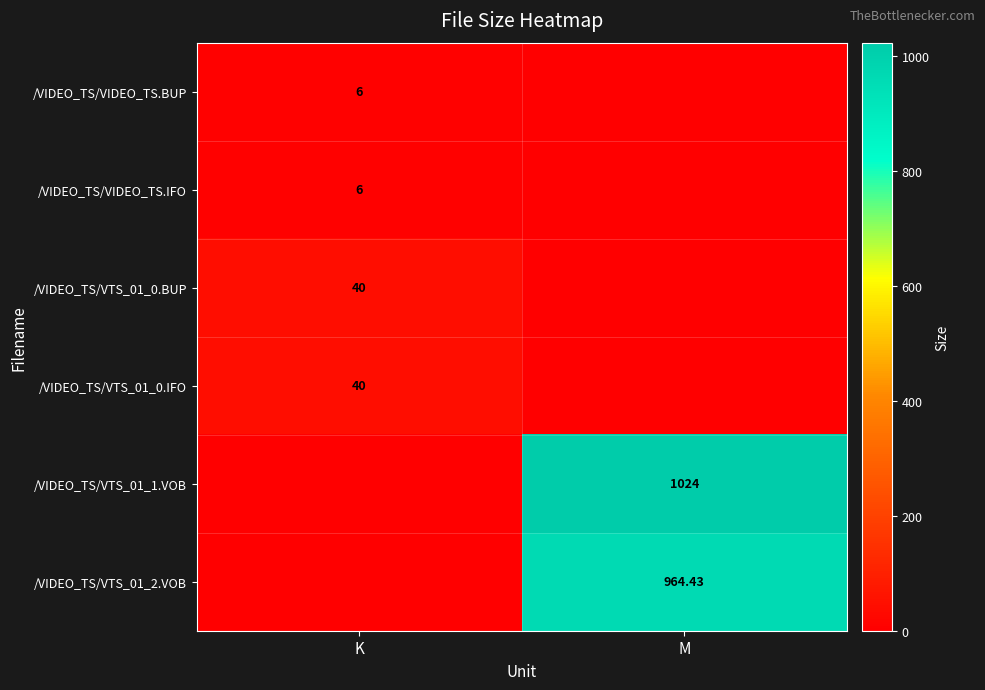

What is the sum of the /VIDEO_TS/VTS_01_0.IFO values at M and K?

40.0